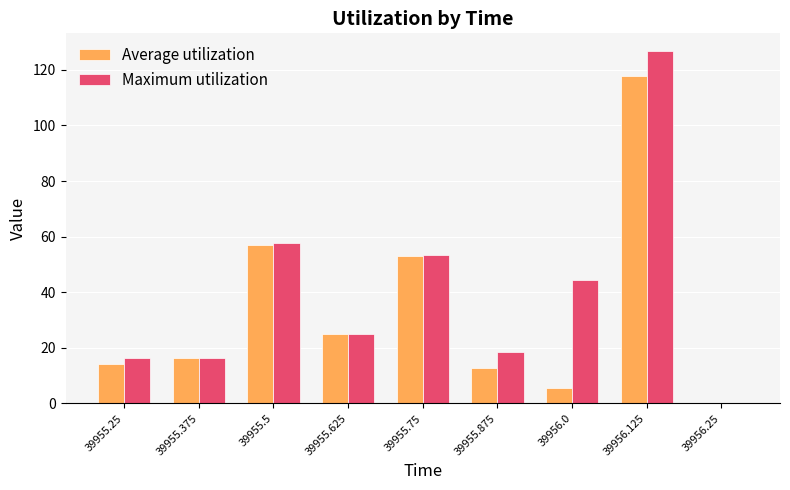

How many values in the Average utilization series exceed 16?

5